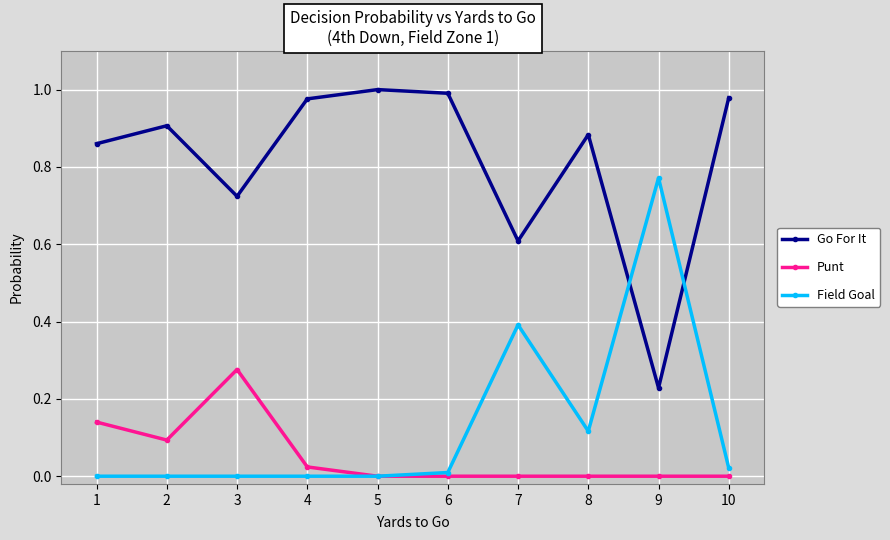

Is the value of Punt at 8 greater than the value of Field Goal at 8?

No